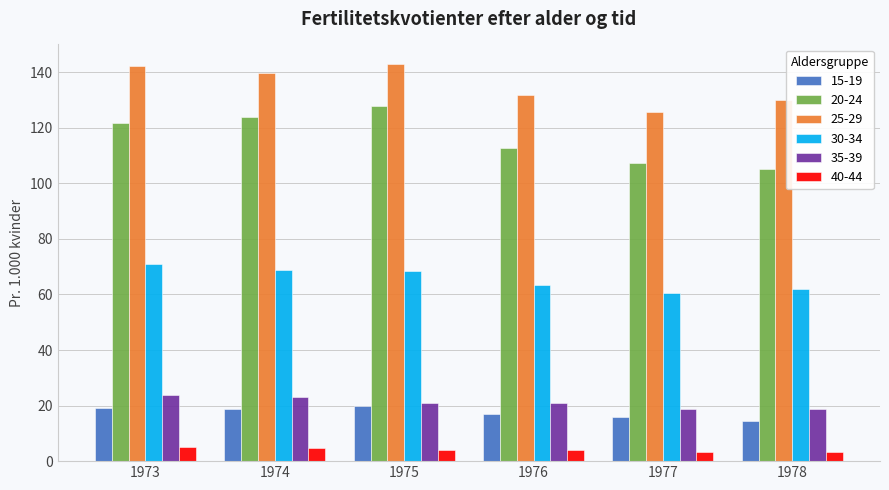

Is the value of 25-29 at 1975 greater than the value of 30-34 at 1977?

Yes